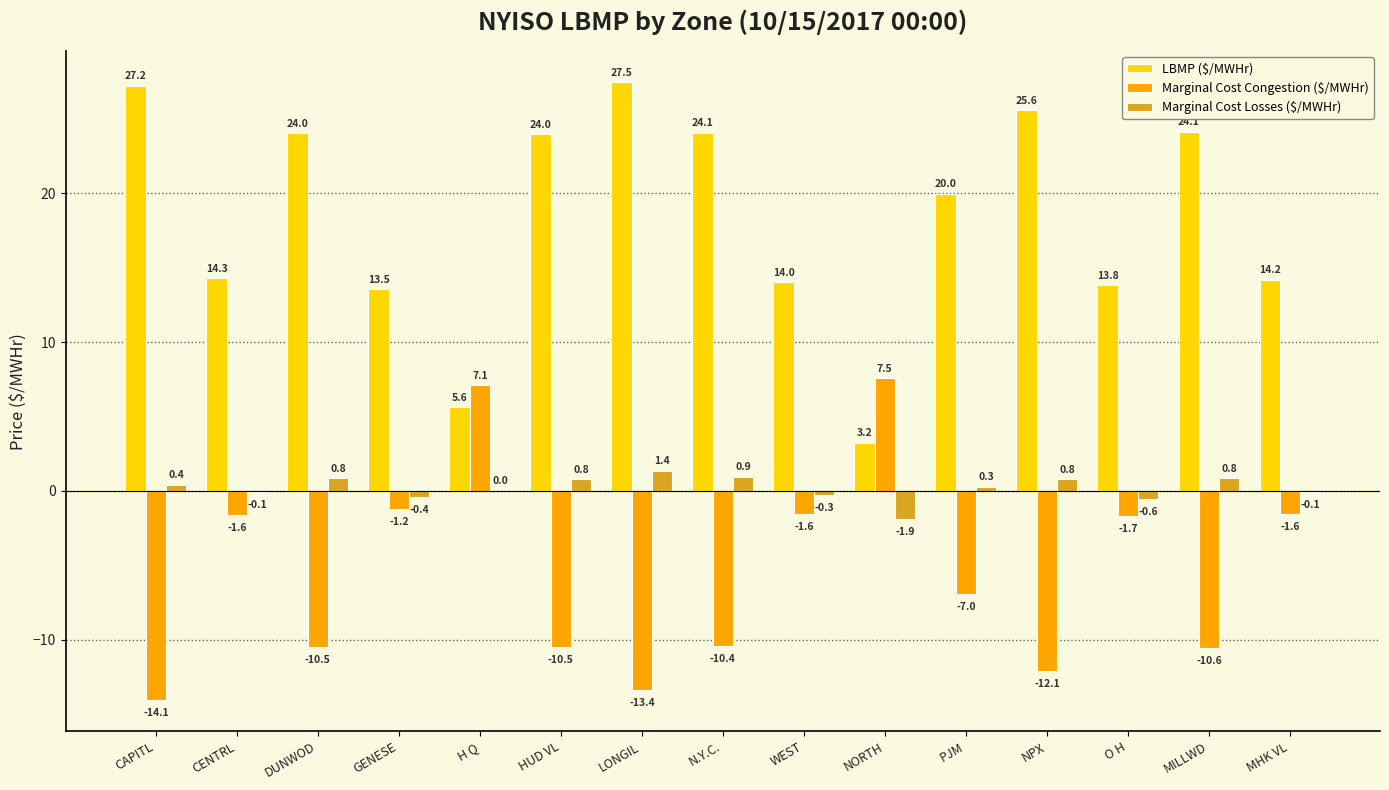

The value of Marginal Cost Congestion ($/MWHr) at NPX is -19.0. True or false?

False